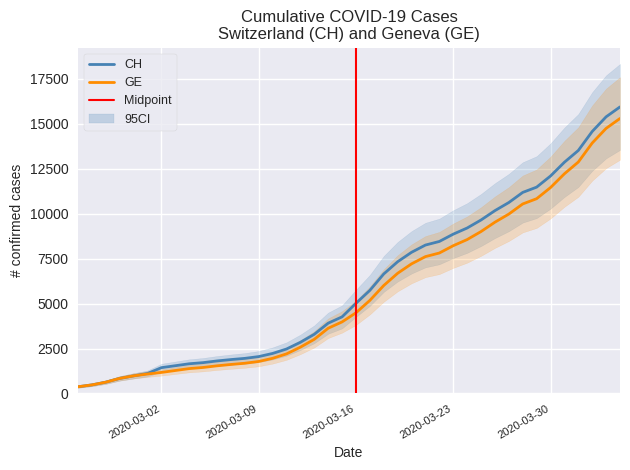

What is the label of the 17th point from the left?

2020-03-12